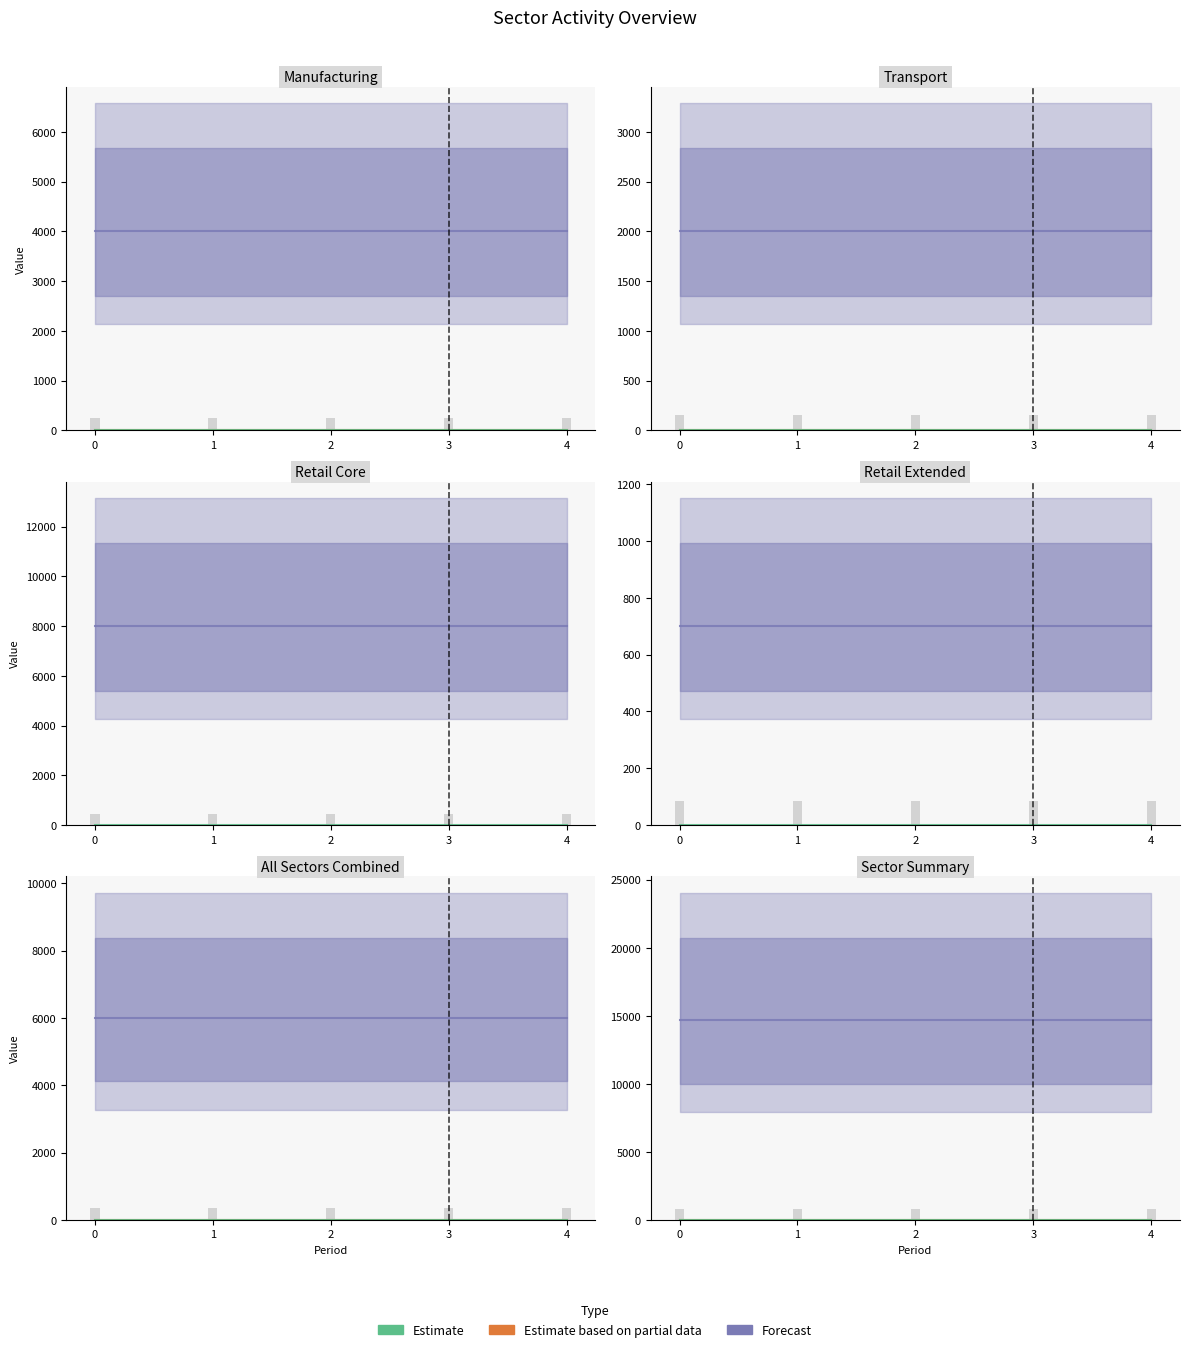

The value of Estimate based on partial data at 4 is 0. True or false?

True